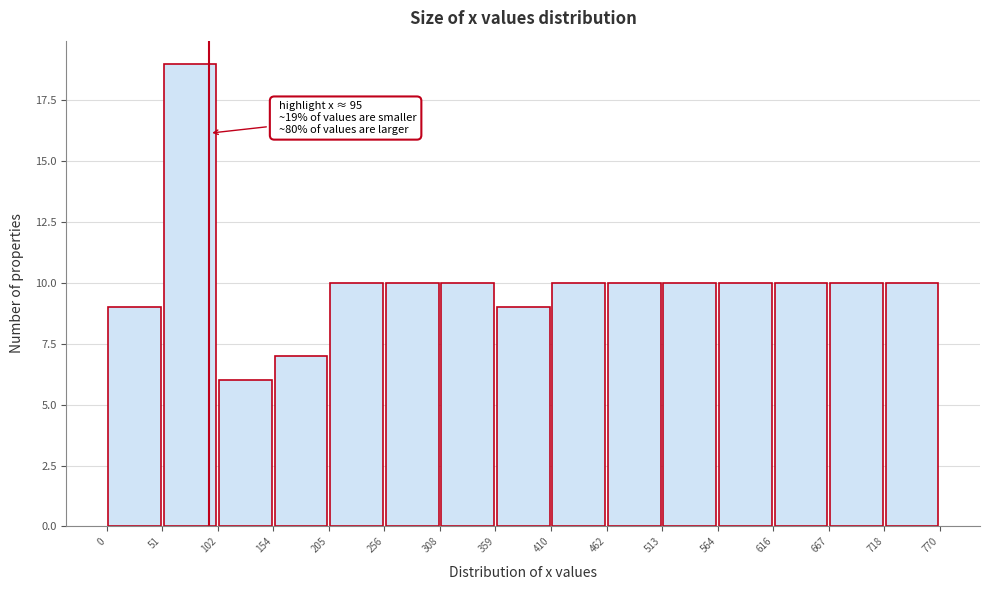

Which range on the x-axis has the tallest bar?

51 to 102